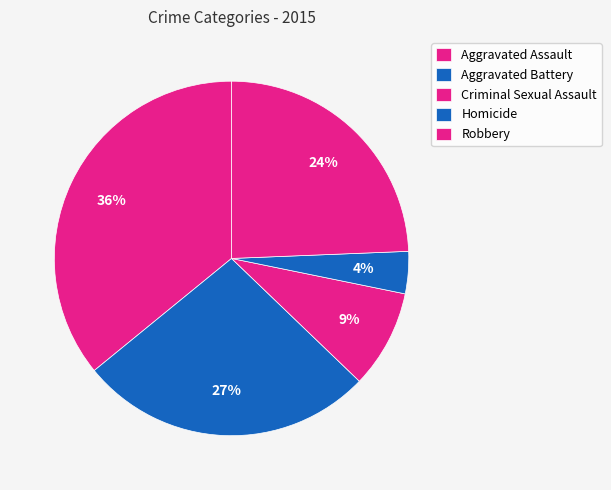

Which slice is the smallest?

Homicide